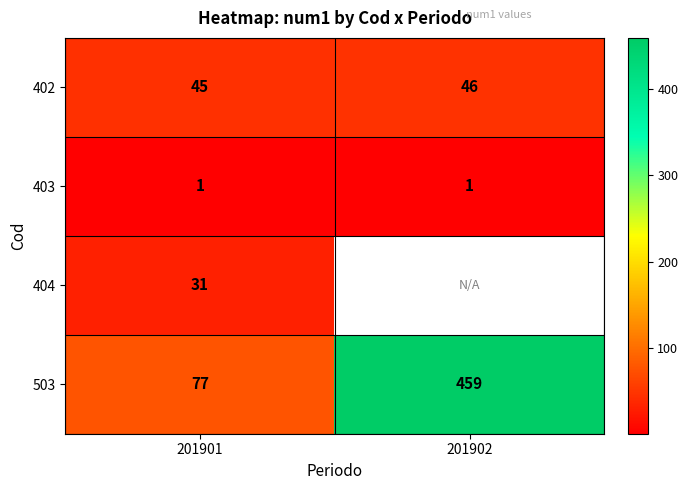

Is the value of 404 at 201901 greater than the value of 402 at 201902?

No